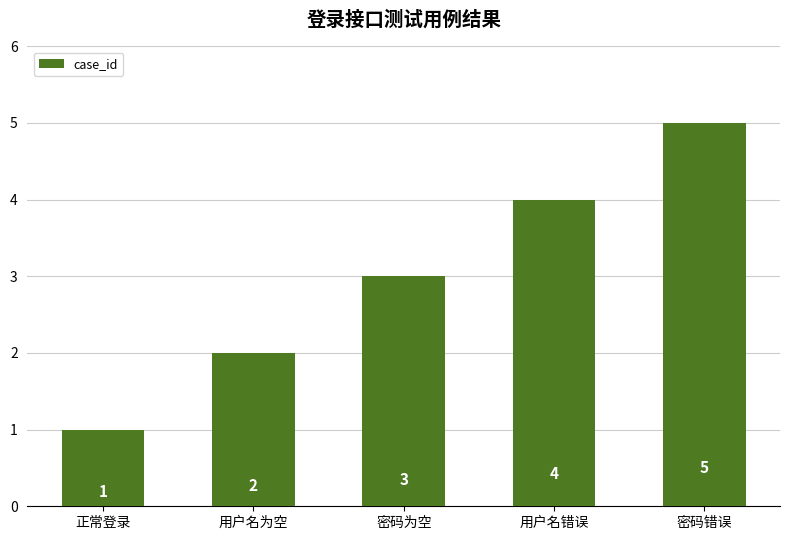

What is the difference between the values at 用户名为空 and 密码错误?

3